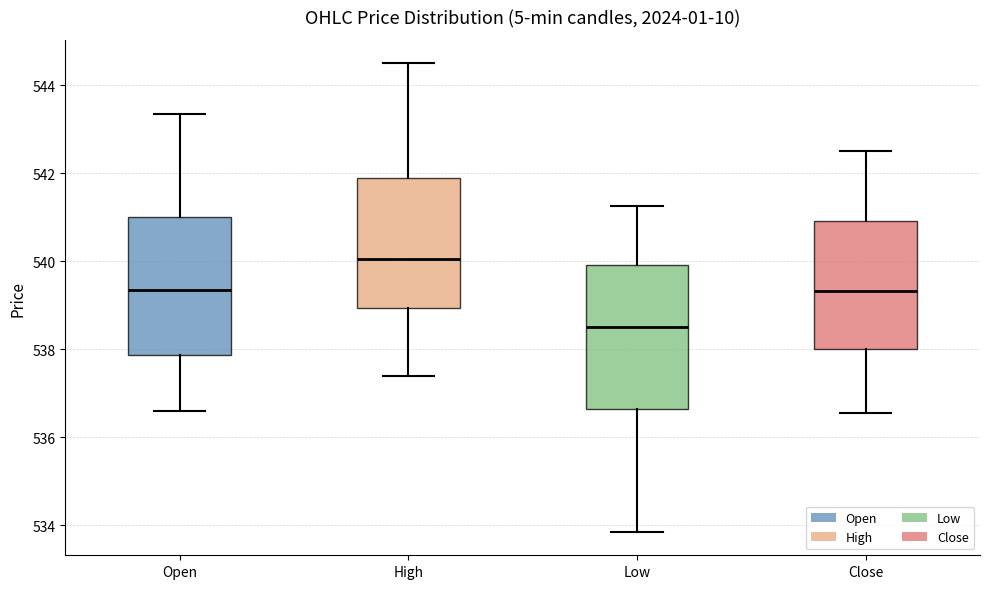

Which box's median line is the highest?

High